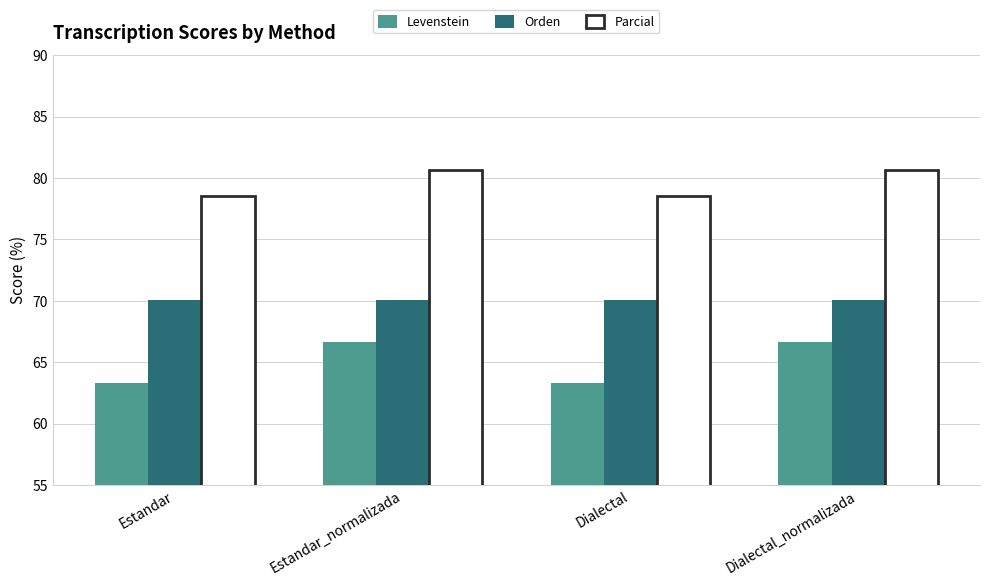

What are all the series names shown in the legend?

Levenstein, Orden, Parcial